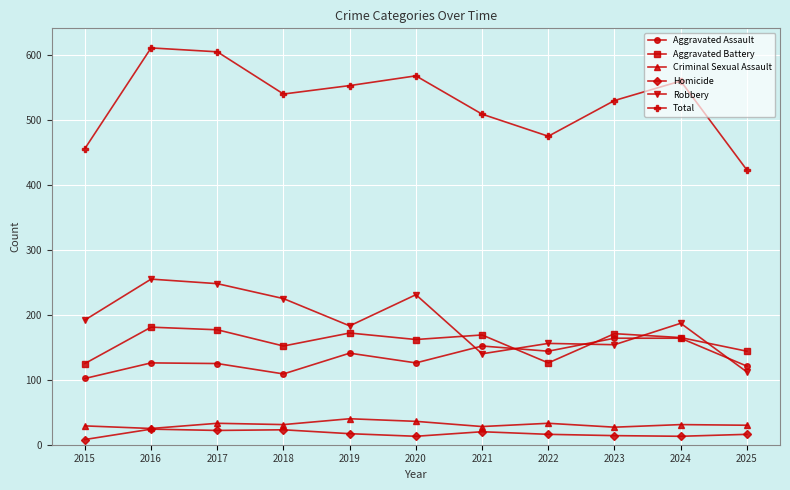

What is the maximum value for Robbery?

255